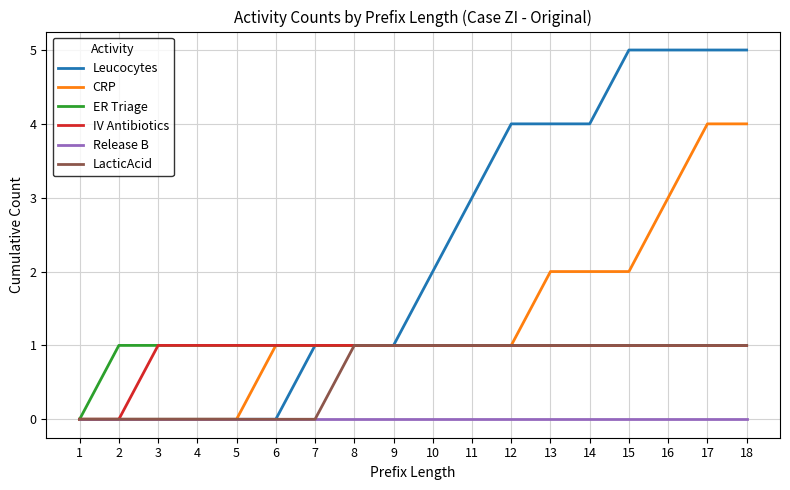

The value of ER Triage at 18 is 0. True or false?

False